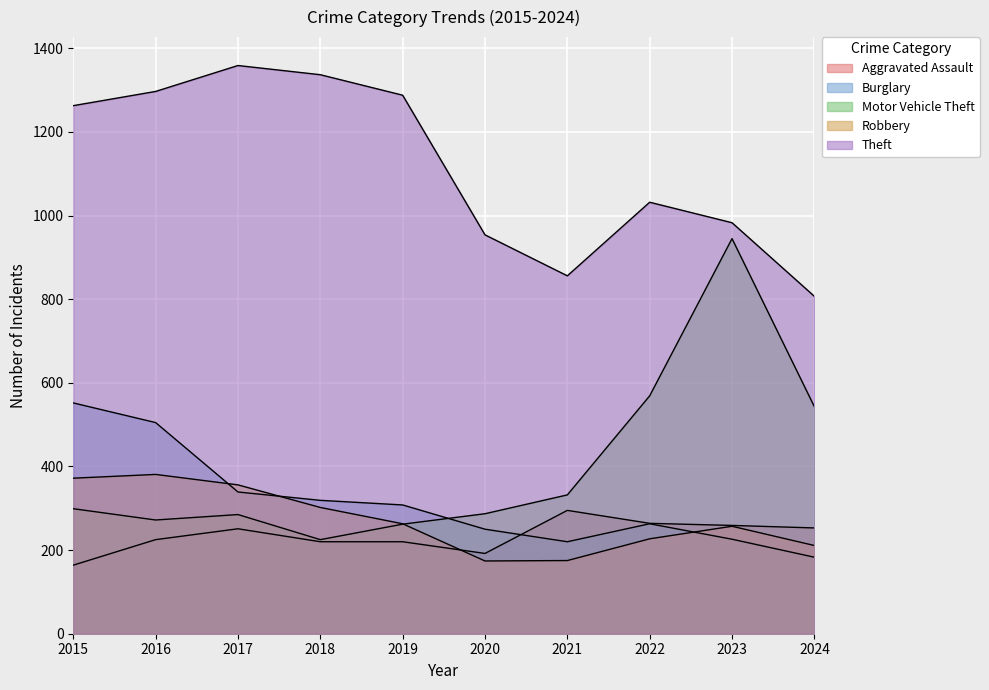

How many data points does each series have?

10